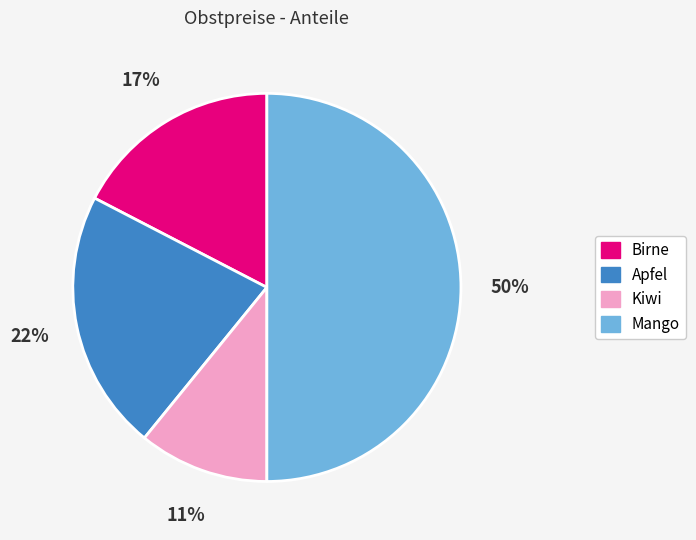

To the nearest percent, what is the difference between the Kiwi and Mango slice percentages?

39%